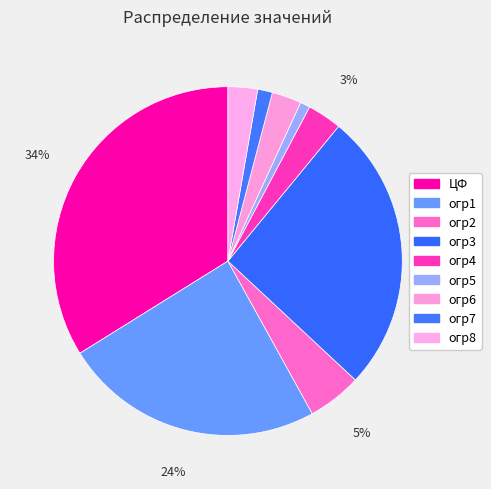

True or false: ЦФ accounts for 34% of the total.

True